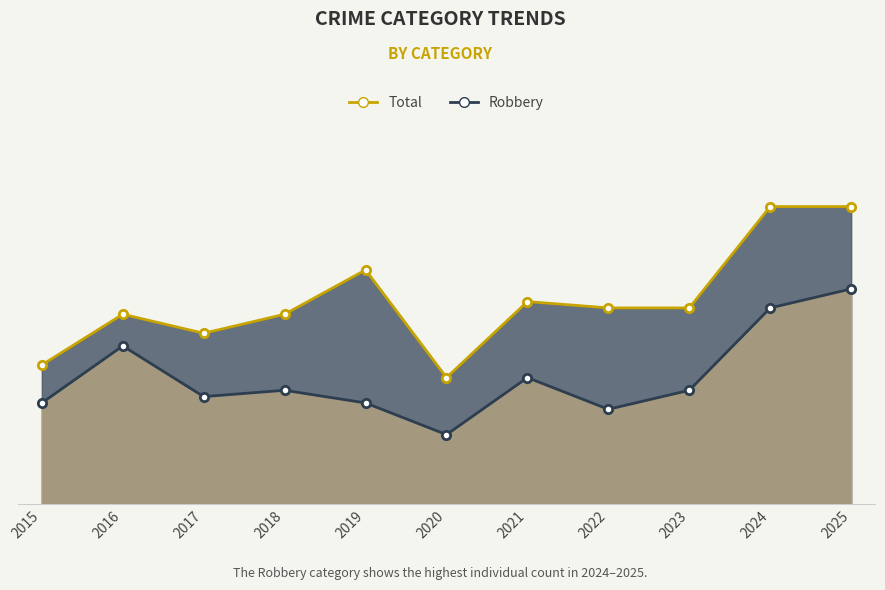

What is the value of the Total point at the 3rd from the left?

27